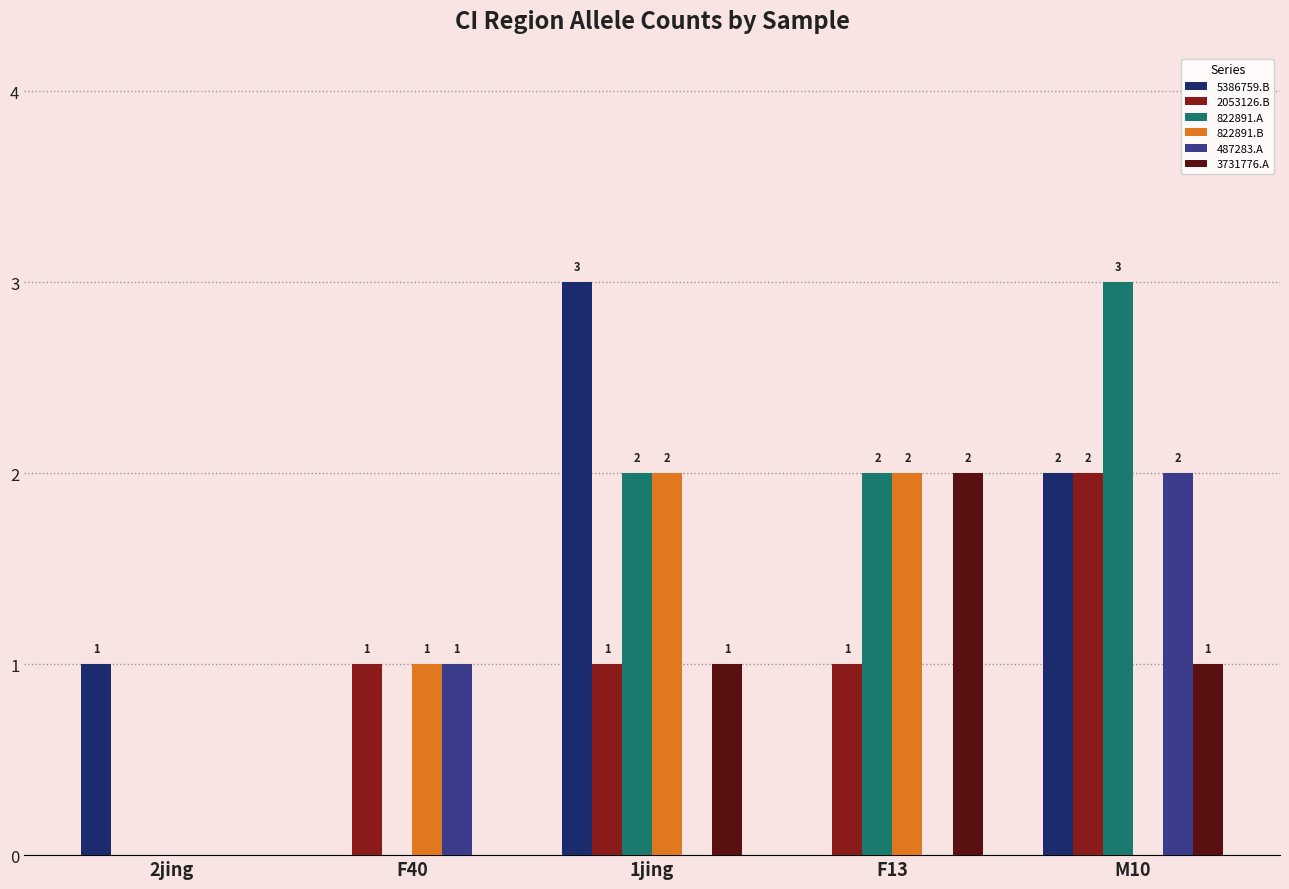

What is the maximum value shown in the chart?

3